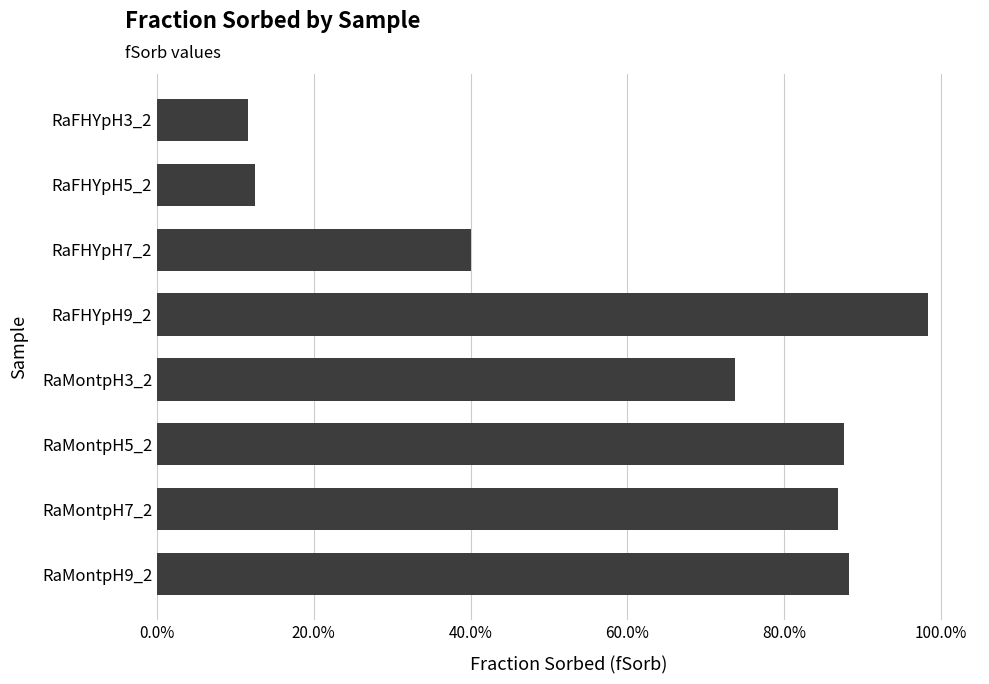

Which label corresponds to the smallest value in the chart?

RaFHYpH3_2